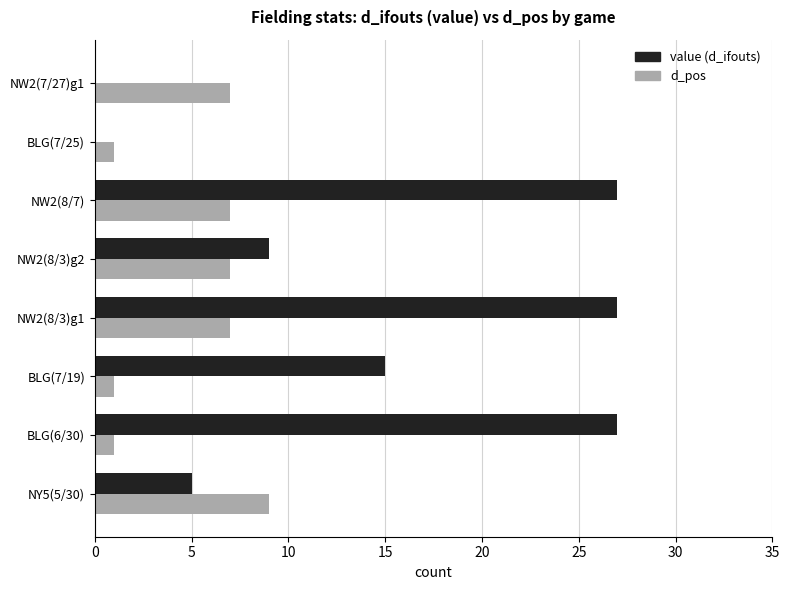

What is the total value across all series at BLG(6/30)?

28